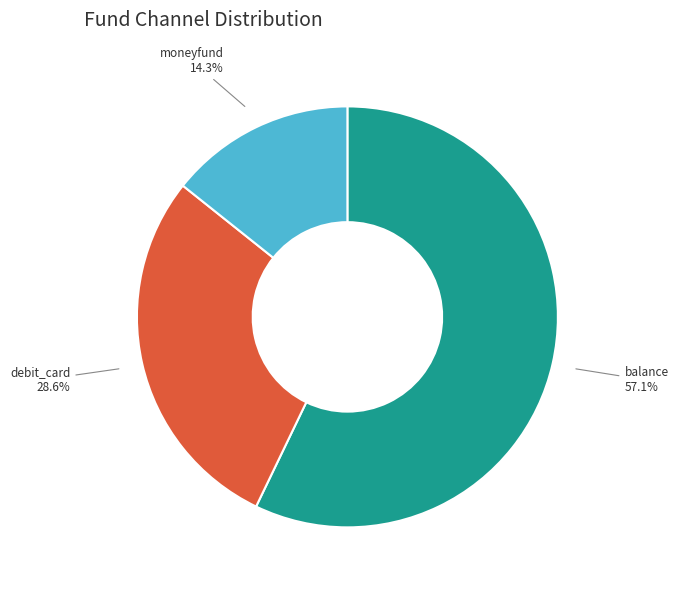

How many slices are in this pie chart?

3